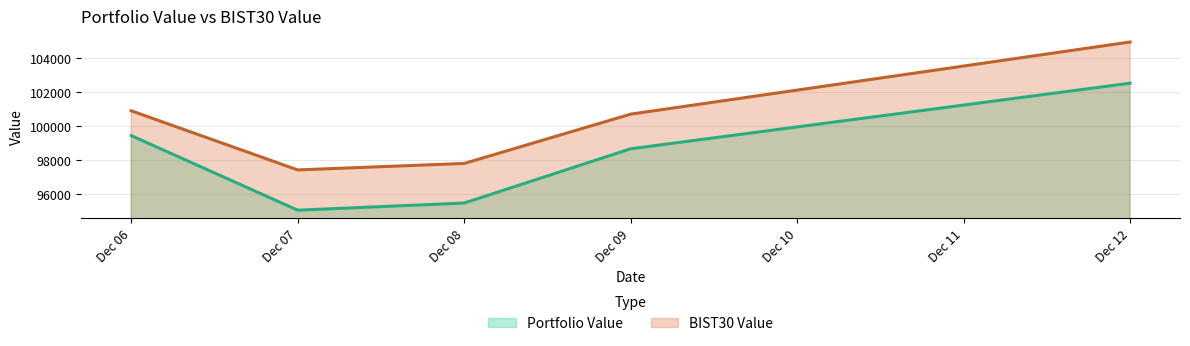

At which category does the chart reach its minimum across all series?

Dec 07